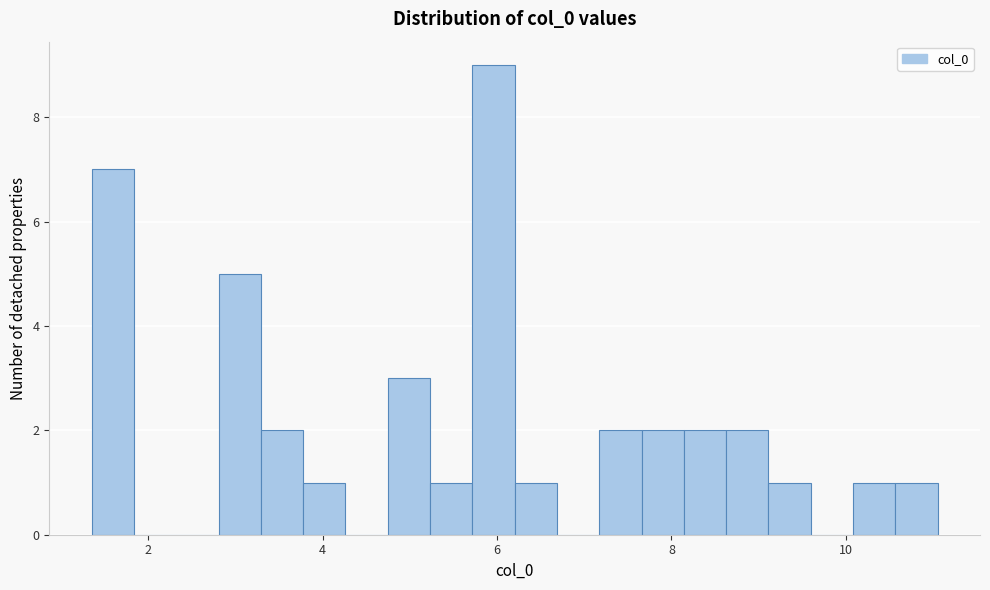

Around what value on the x-axis is the tallest bar? Give the approximate position of its centre, as read against the axis.

6.0